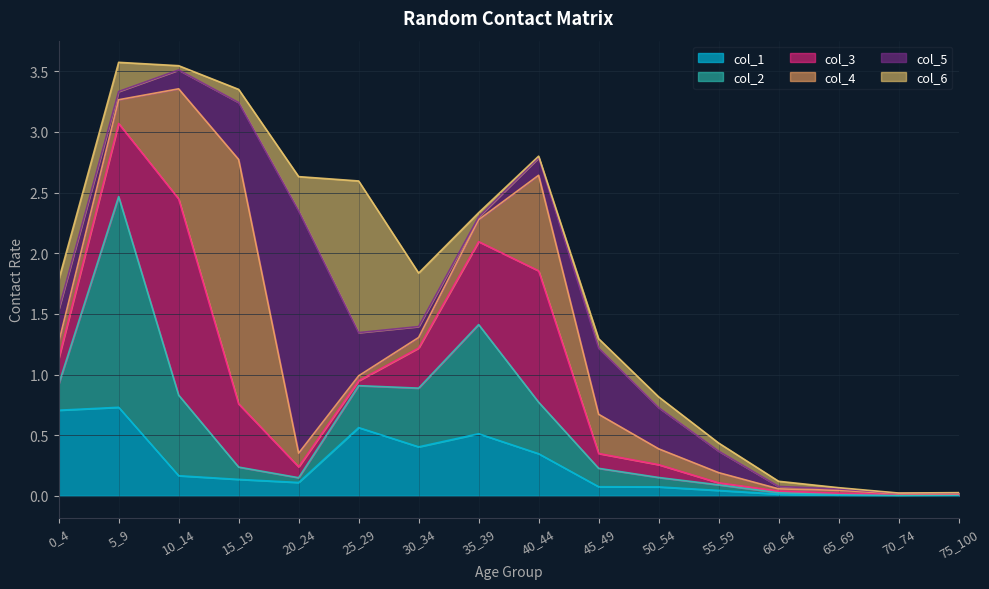

Reading left to right, transcribe all the data shown in this chart.

col_1: 0_4=0.7	5_9=0.7	10_14=0.2	15_19=0.1	20_24=0.1	25_29=0.6	30_34=0.4	35_39=0.5	40_44=0.3	45_49=0.1	50_54=0.1	55_59=0.0	60_64=0.0	65_69=0.0	70_74=0.0	75_100=0.0
col_2: 0_4=0.2	5_9=1.7	10_14=0.7	15_19=0.1	20_24=0.0	25_29=0.3	30_34=0.5	35_39=0.9	40_44=0.4	45_49=0.2	50_54=0.1	55_59=0.0	60_64=0.0	65_69=0.0	70_74=0.0	75_100=0.0
col_3: 0_4=0.2	5_9=0.6	10_14=1.6	15_19=0.5	20_24=0.1	25_29=0.0	30_34=0.3	35_39=0.7	40_44=1.1	45_49=0.1	50_54=0.1	55_59=0.0	60_64=0.0	65_69=0.0	70_74=0.0	75_100=0.0
col_4: 0_4=0.1	5_9=0.2	10_14=0.9	15_19=2.0	20_24=0.1	25_29=0.0	30_34=0.1	35_39=0.2	40_44=0.8	45_49=0.3	50_54=0.1	55_59=0.1	60_64=0.0	65_69=0.0	70_74=0.0	75_100=0.0
col_5: 0_4=0.3	5_9=0.1	10_14=0.2	15_19=0.5	20_24=2.0	25_29=0.4	30_34=0.1	35_39=0.0	40_44=0.1	45_49=0.5	50_54=0.3	55_59=0.2	60_64=0.0	65_69=0.0	70_74=0.0	75_100=0.0
col_6: 0_4=0.2	5_9=0.2	10_14=0.0	15_19=0.1	20_24=0.3	25_29=1.3	30_34=0.4	35_39=0.0	40_44=0.0	45_49=0.1	50_54=0.1	55_59=0.1	60_64=0.0	65_69=0.0	70_74=0.0	75_100=0.0